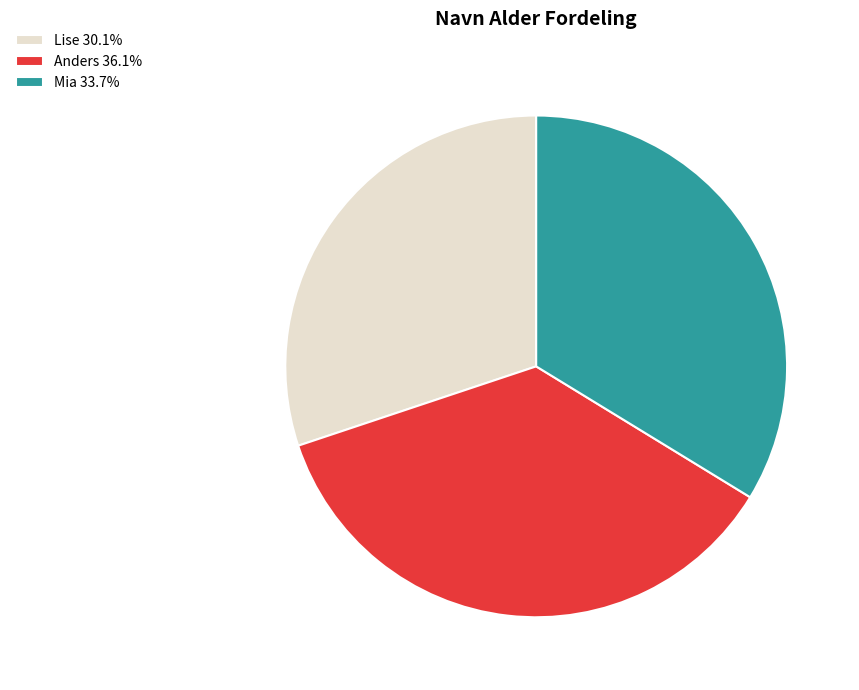

Is Mia the majority of the pie?

No